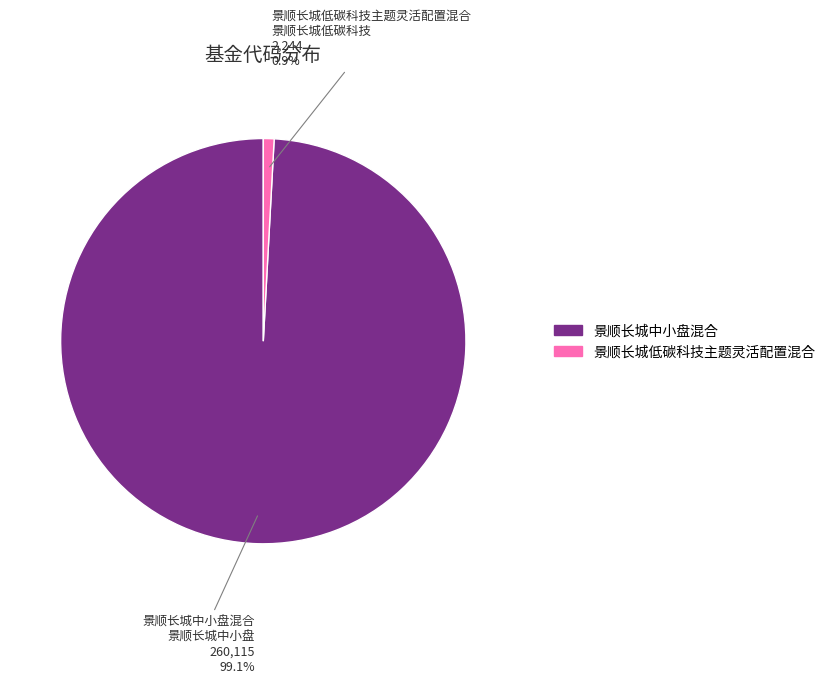

Rank the categories by value from highest to lowest.

景顺长城中小盘混合, 景顺长城低碳科技主题灵活配置混合